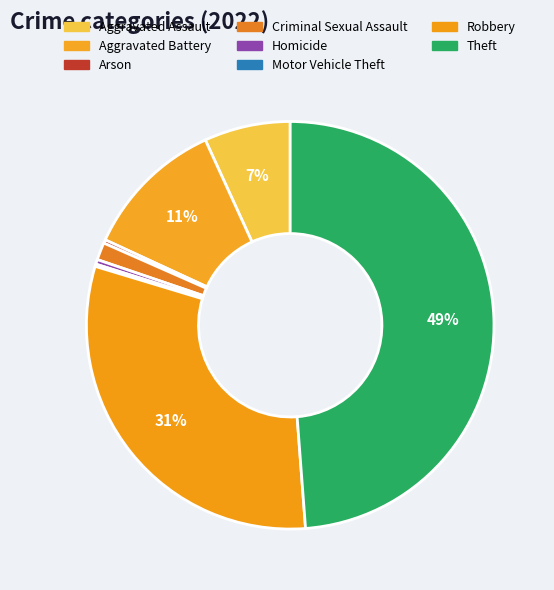

To the nearest percent, what is the average slice percentage?

12%